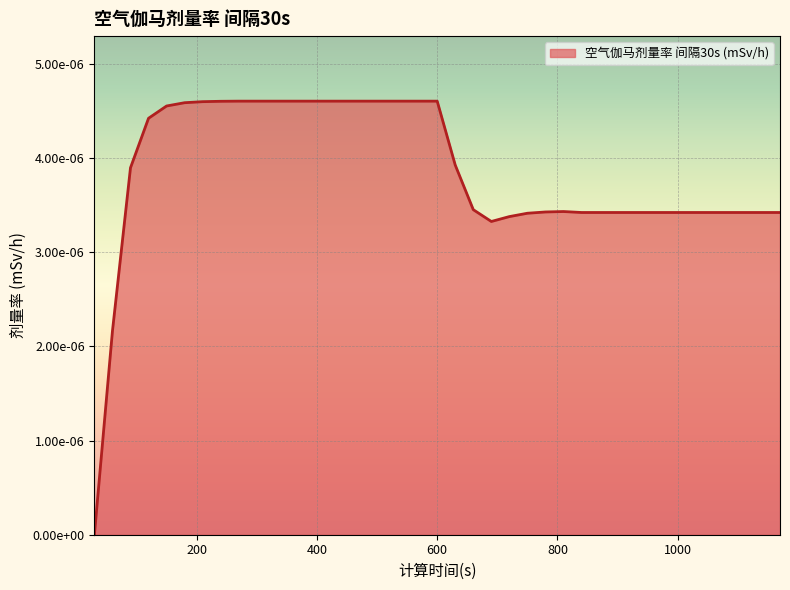

Rank the categories by value from highest to lowest.

270, 300, 330, 360, 390, 420, 450, 480, 510, 540, 570, 600, 240, 210, 180, 150, 120, 630, 90, 660, 810, 780, 840, 870, 900, 930, 960, 990, 1020, 1050, 1080, 1110, 1140, 1170, 750, 720, 690, 60, 30